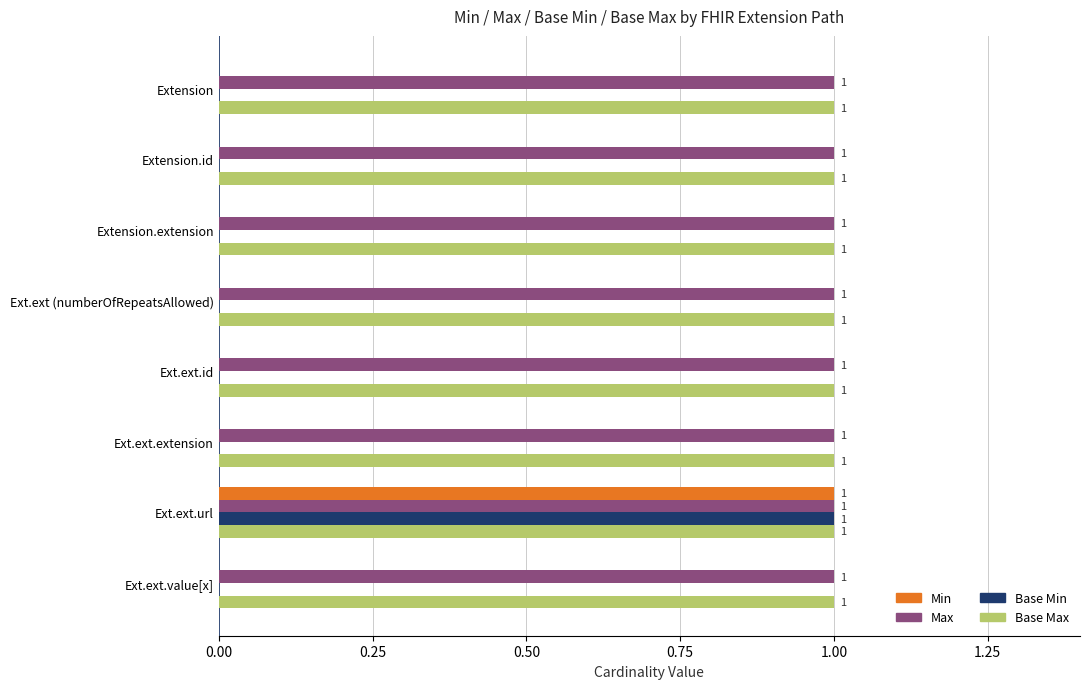

The Max series shows 1 at Ext.ext (numberOfRepeatsAllowed). True or false?

True